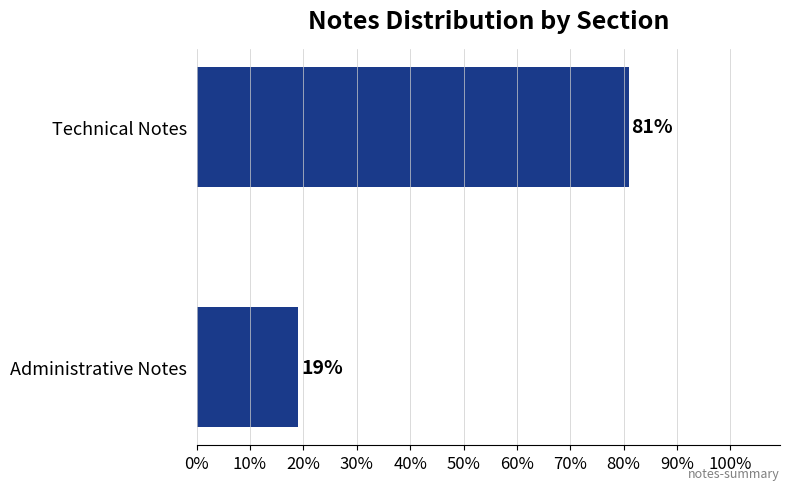

Count the number of categories in the chart.

2